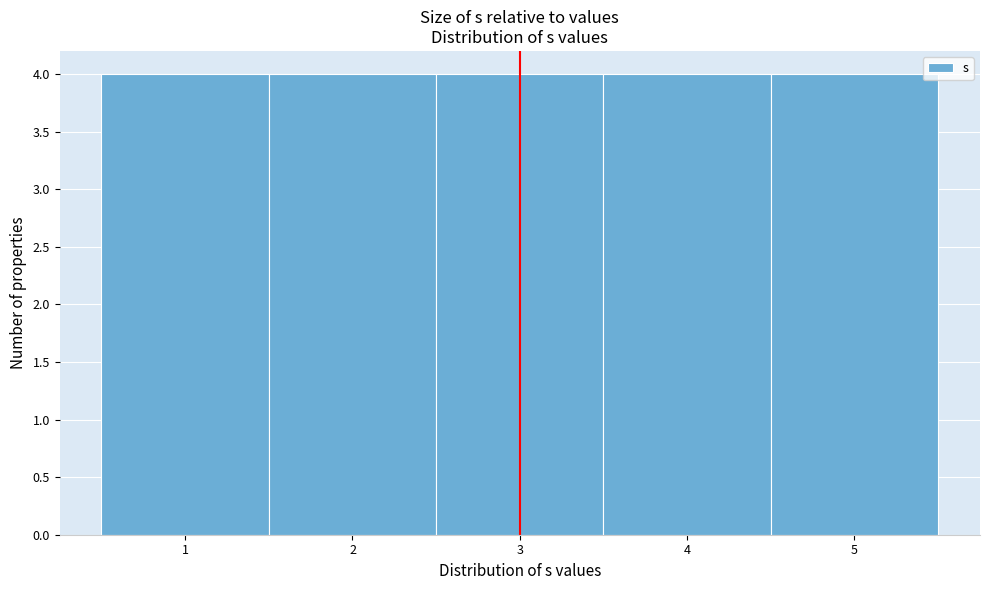

Reading left to right, list every bar in this chart as the range it spans on the x-axis followed by its height. The values are not printed on the chart, so give them approximately, as read against the axis.

0.5 to 1.5: 4
1.5 to 2.5: 4
2.5 to 3.5: 4
3.5 to 4.5: 4
4.5 to 5.5: 4